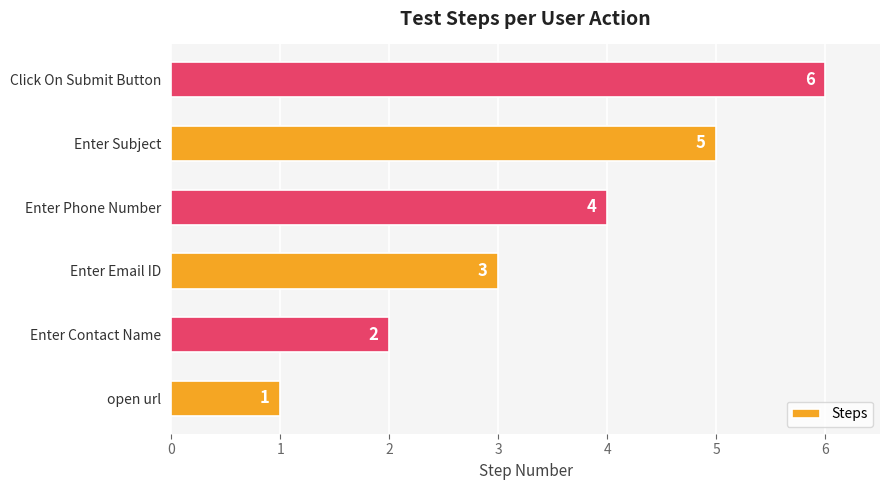

Rank the categories by value from highest to lowest.

Click On Submit Button, Enter Subject, Enter Phone Number, Enter Email ID, Enter Contact Name, open url